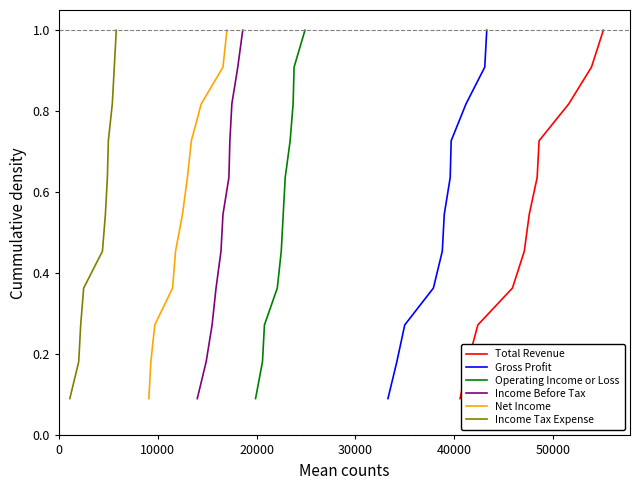

How many lines are shown in the chart?

6